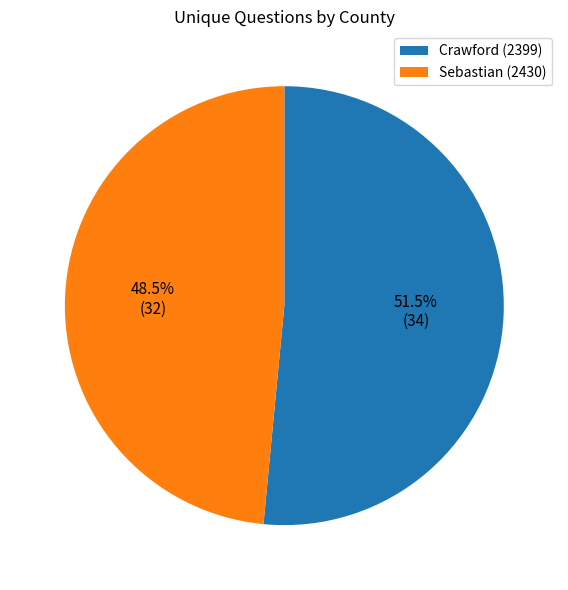

Approximately how many times larger is the value at Sebastian (2430) compared to Crawford (2399)?

0.9